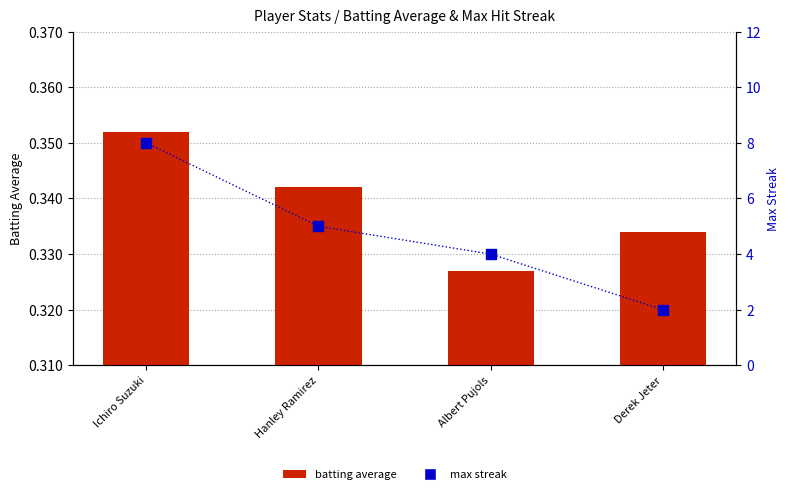

At how many categories does at least one series exceed 2?

3